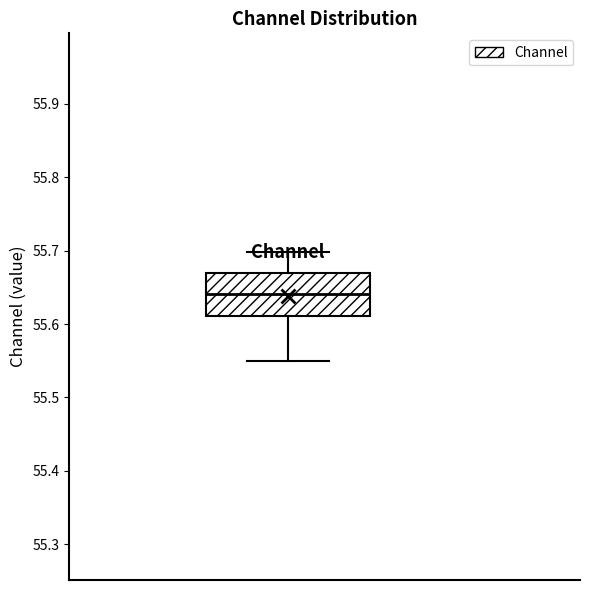

Transcribe this box plot: give where the median line is, the range the box spans, and where the two whiskers end, as read against the y-axis. The values are not printed on the chart, so give them approximately, as read against the axis.

median 55.64, box 55.61 to 55.67, whiskers 55.55 to 55.70